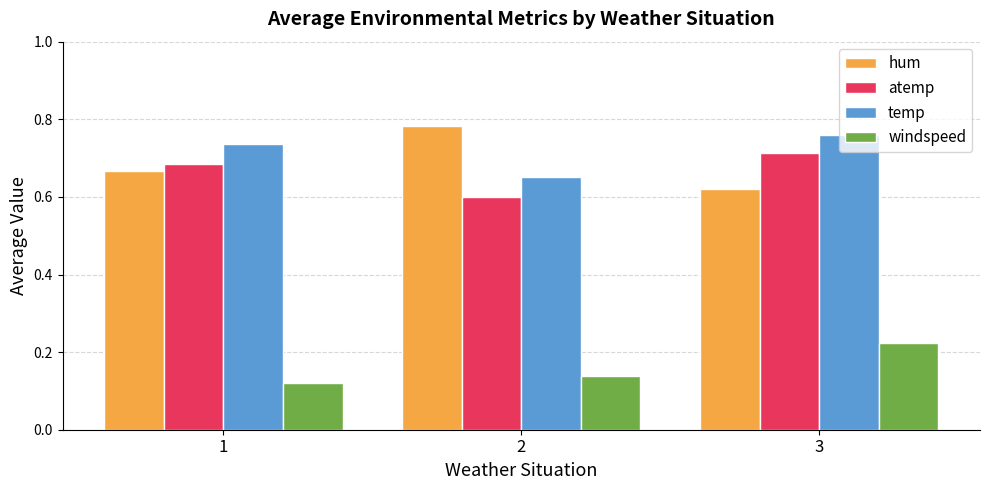

Is it true that hum equals 0.6 at 3?

True